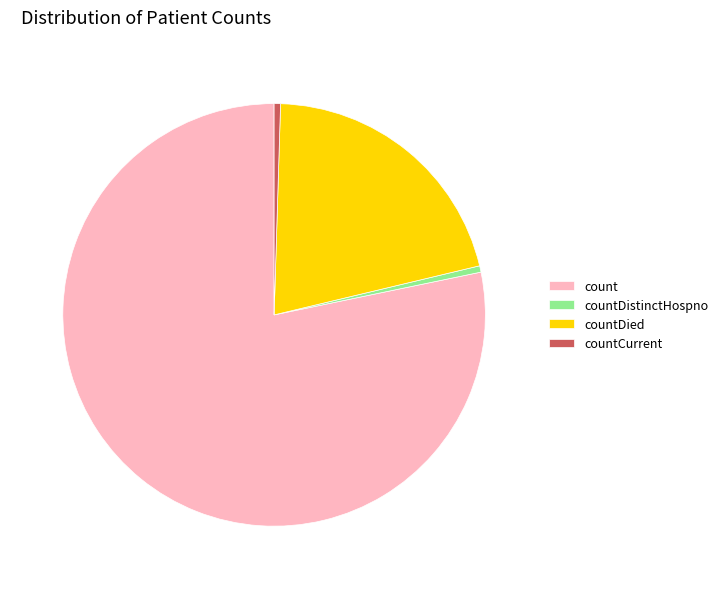

How many slices are in this pie chart?

4